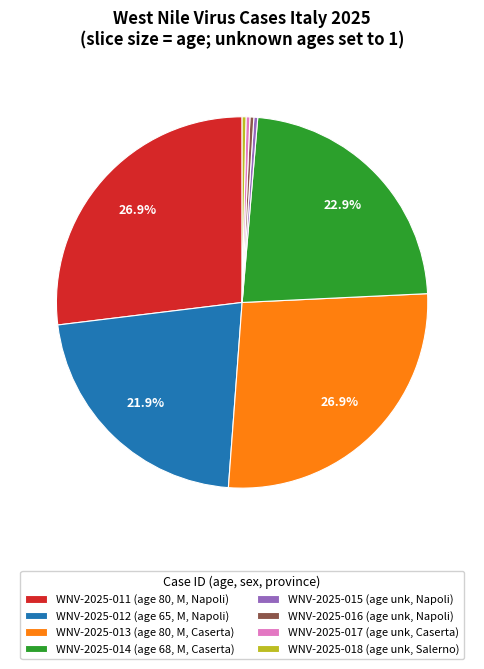

Combined, do WNV-2025-016 (age unk, Napoli) and WNV-2025-014 (age 68, M, Caserta) account for over 50%?

No